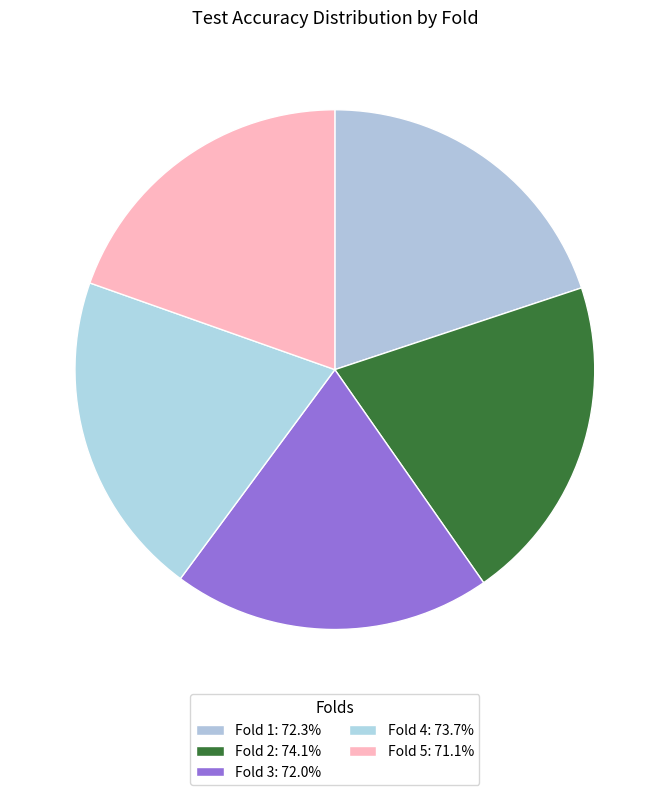

Count the number of slices in the pie.

5